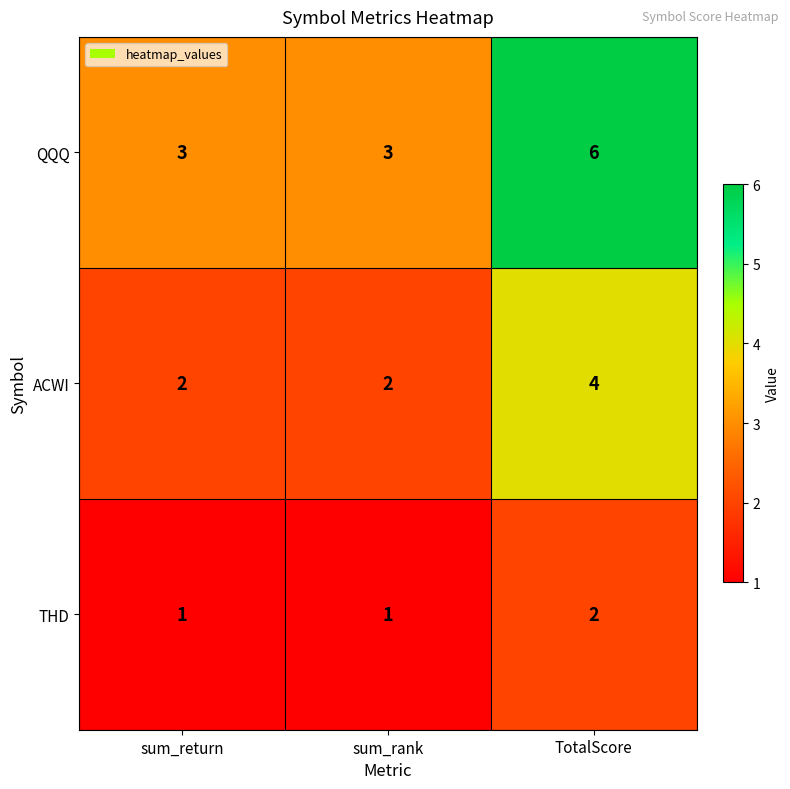

The value of ACWI at TotalScore is 4. True or false?

True